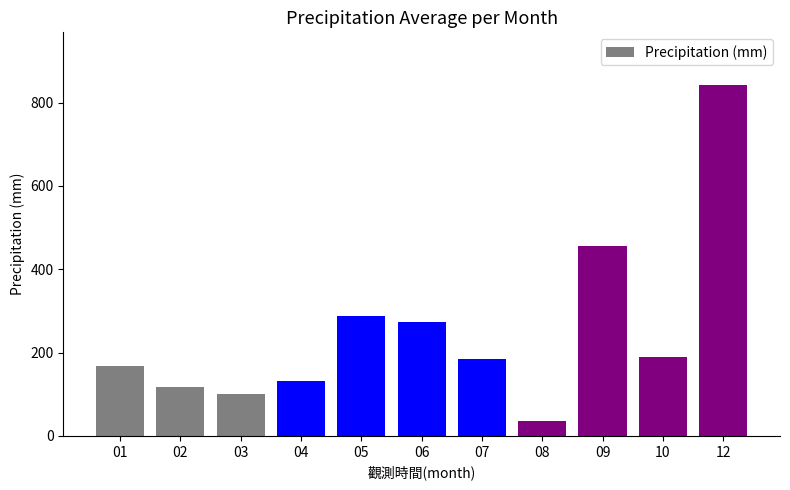

What value does the data have at 07?

185.0